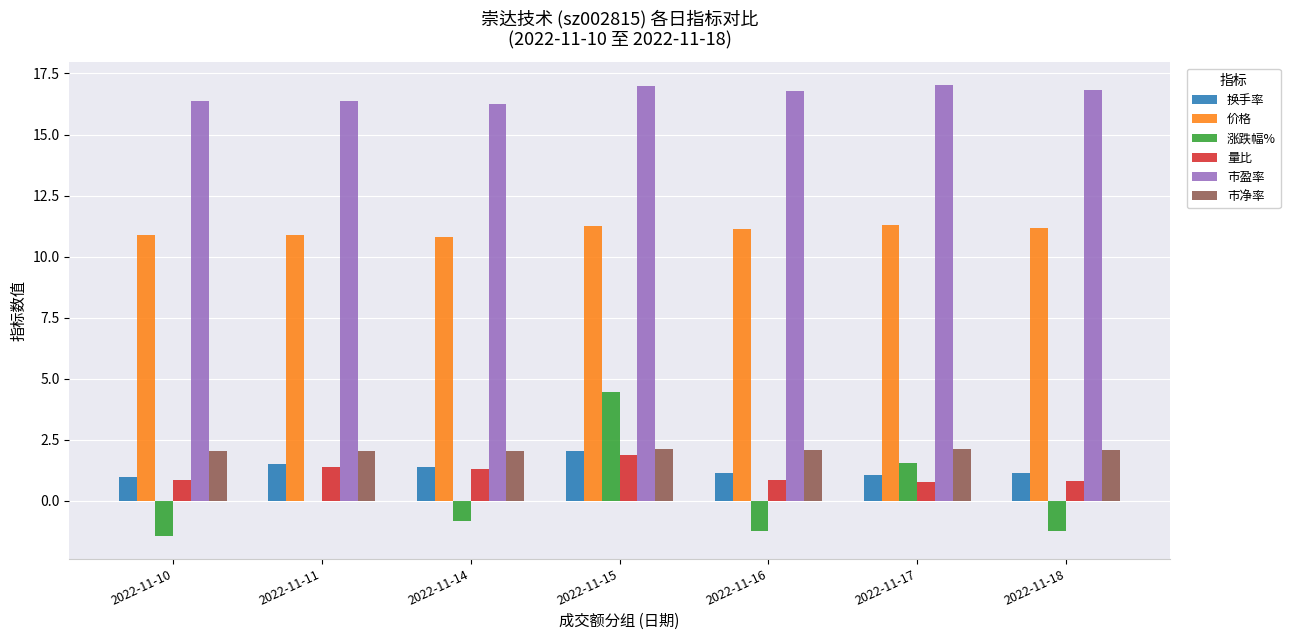

Are the bars grouped side by side (vs. stacked)?

Yes